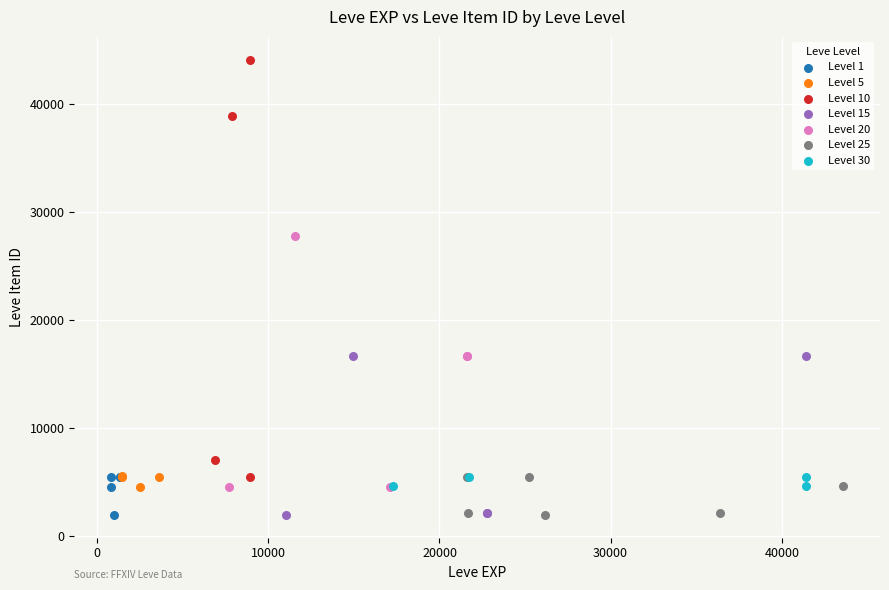

Which series contains the highest Y value?

Level 10